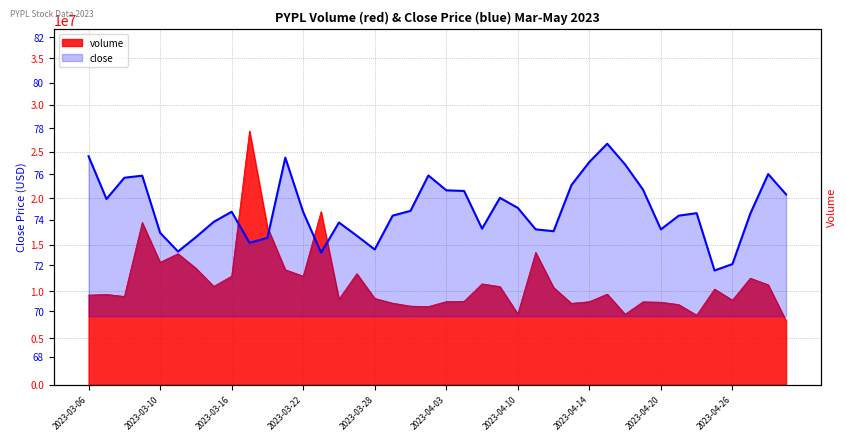

Between 2023-04-10 and 2023-04-14, which series saw the biggest shift?

volume